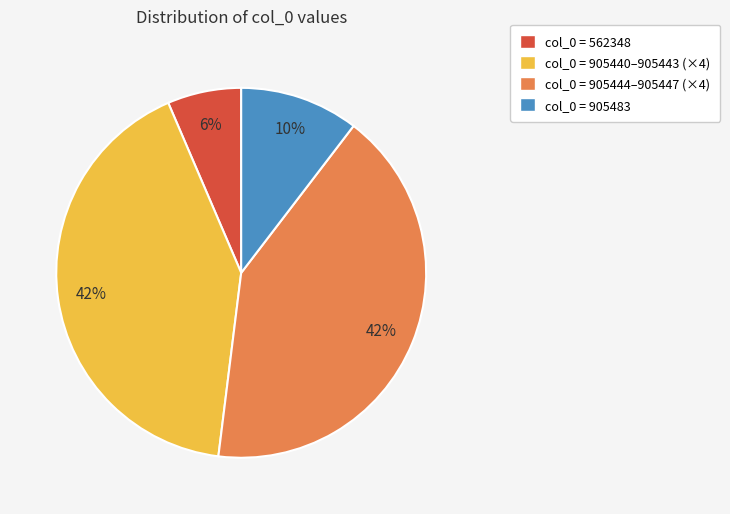

To the nearest percent, what is the average slice percentage?

25%